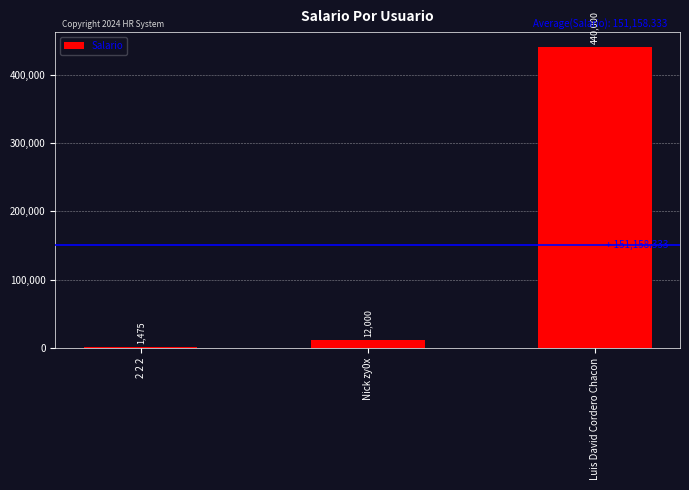

Which has a higher value, 2 2 2 or Luis David Cordero Chacon?

Luis David Cordero Chacon